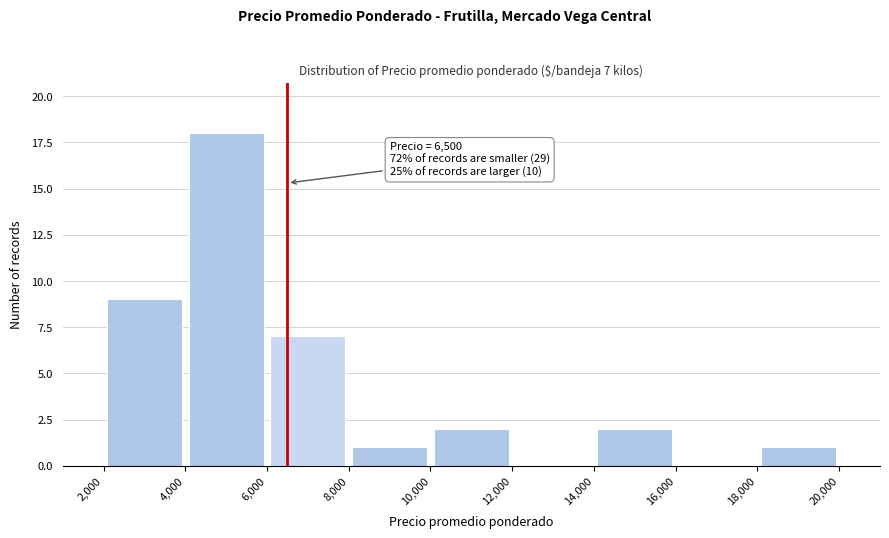

Which range on the x-axis has the tallest bar?

4,000 to 6,000